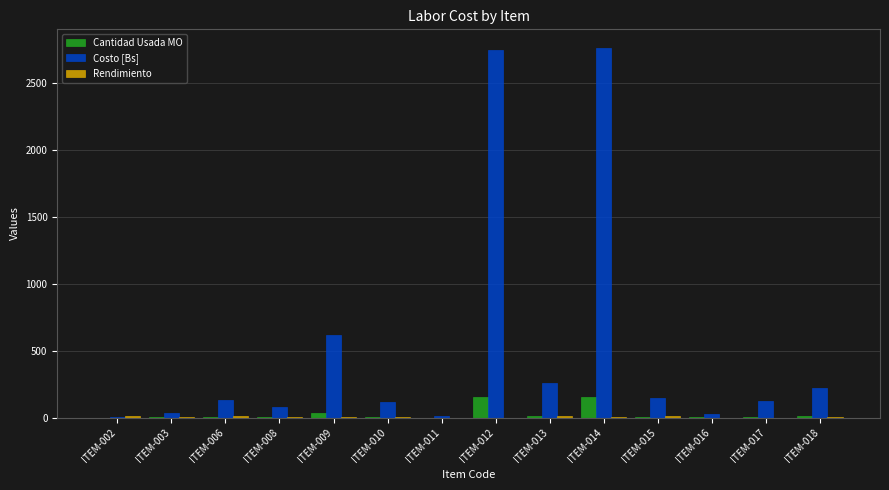

What is the greatest value displayed?

2760.1